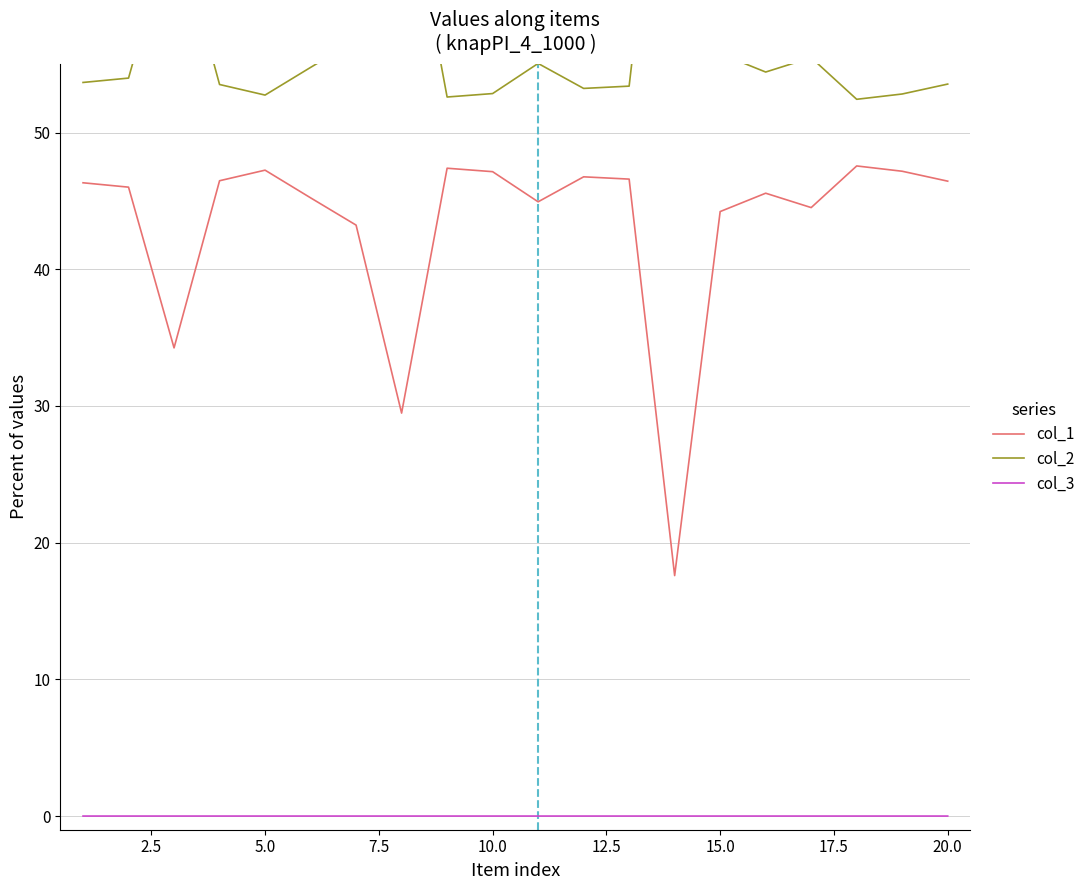

Rank the series by their maximum value, from lowest to highest.

col_3, col_1, col_2